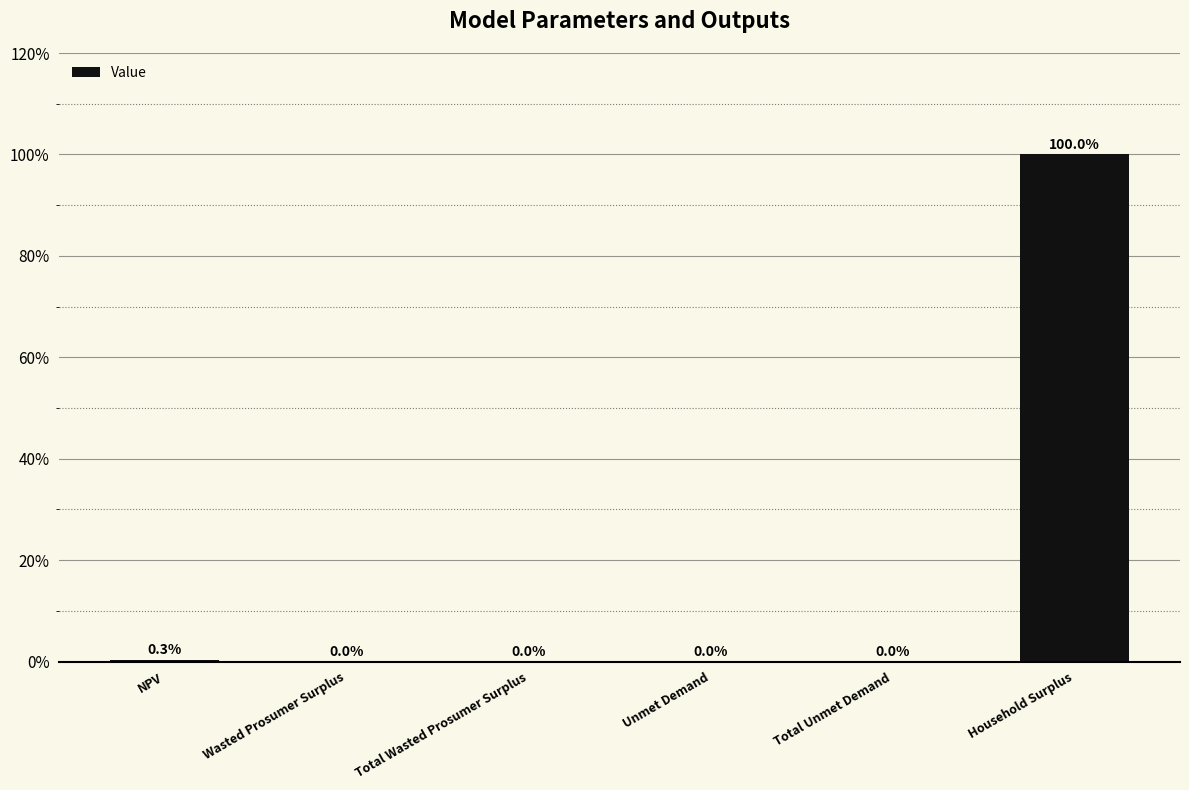

True or false: the data shows 46.2 at Household Surplus.

False